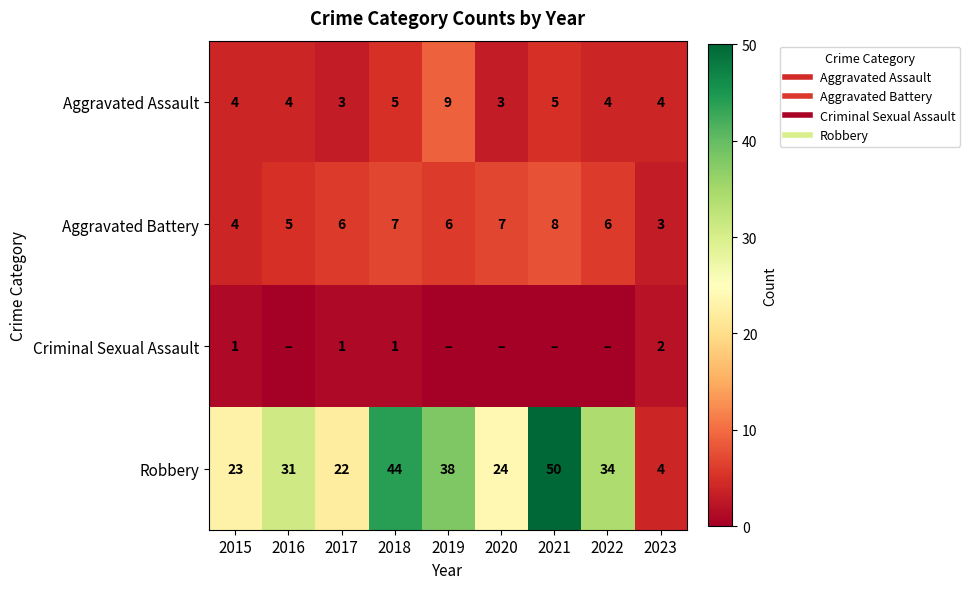

Between 2018 and 2020, which series saw the biggest shift?

Robbery